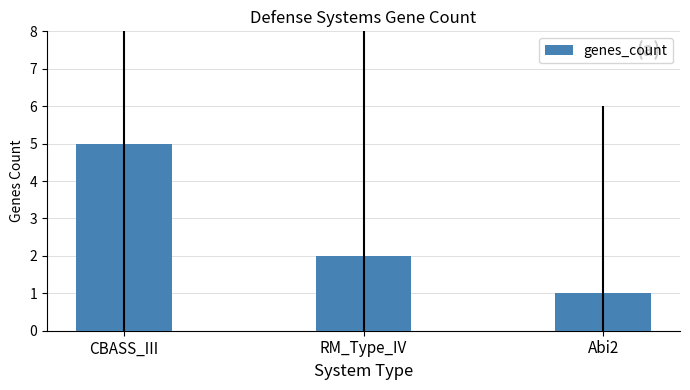

What is the sum of the values at RM_Type_IV and CBASS_III?

7